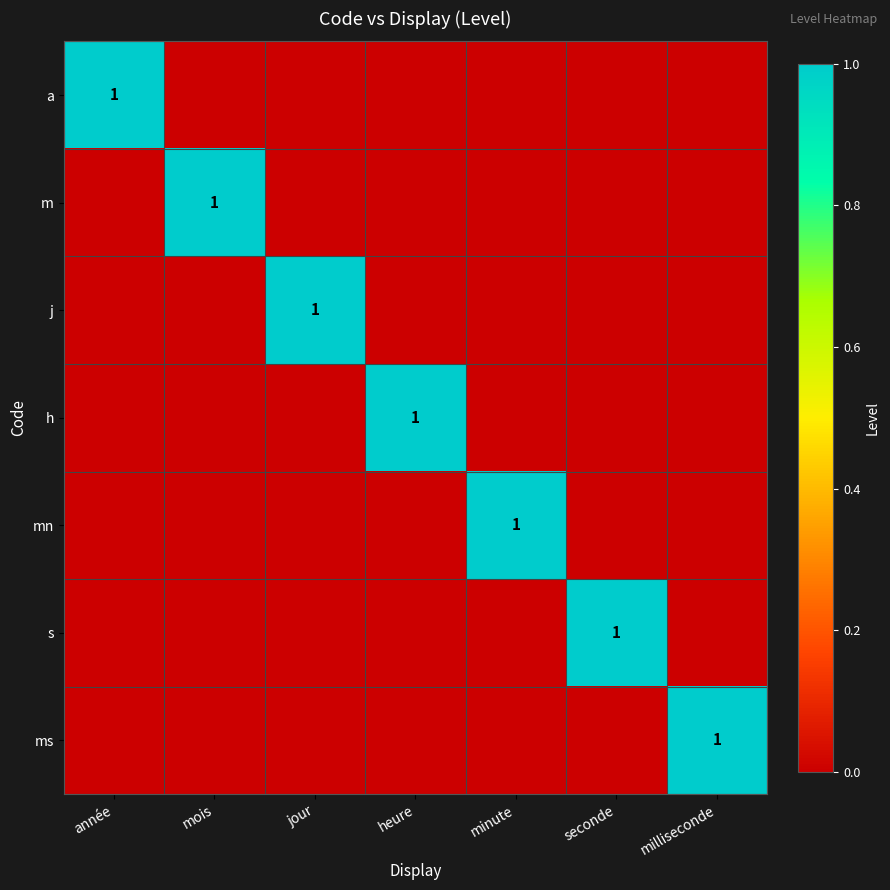

At how many categories does at least one series exceed 0?

7